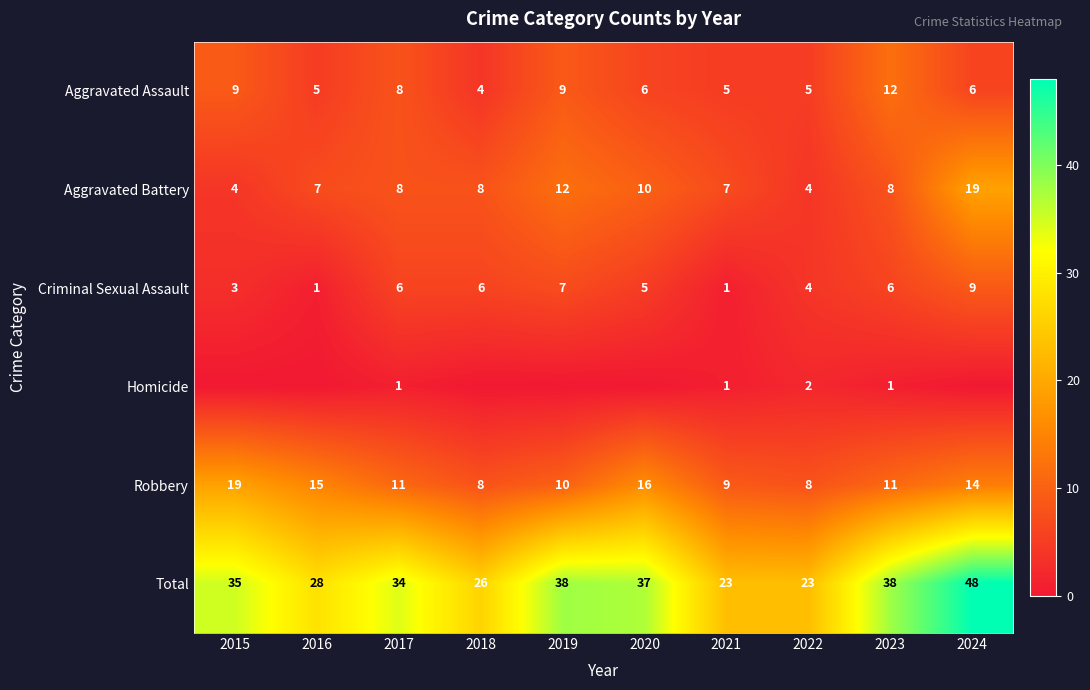

What is the difference between the highest and lowest values at 2023?

37